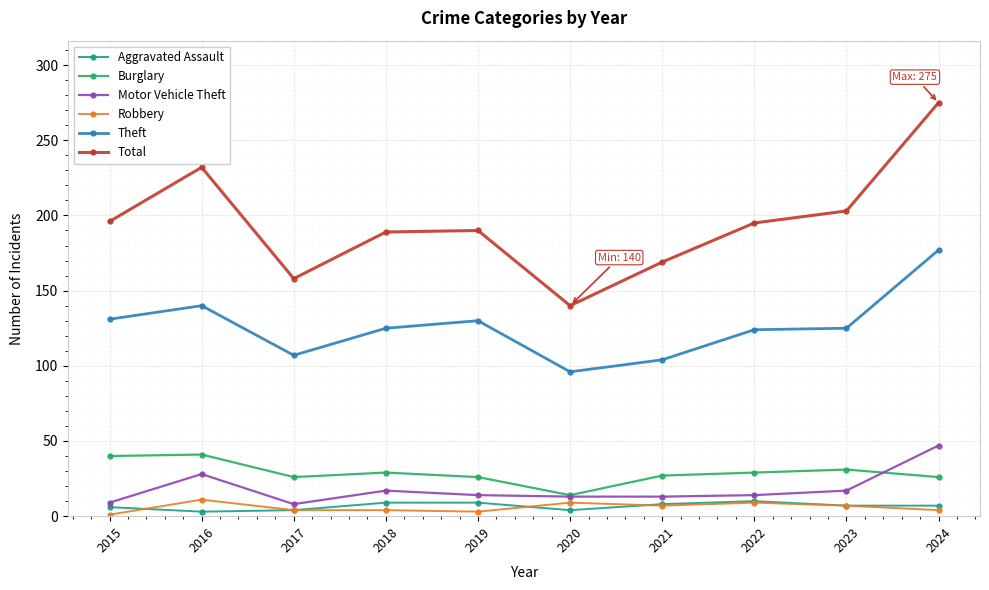

What is the value of the Motor Vehicle Theft point at the 7th from the left?

13